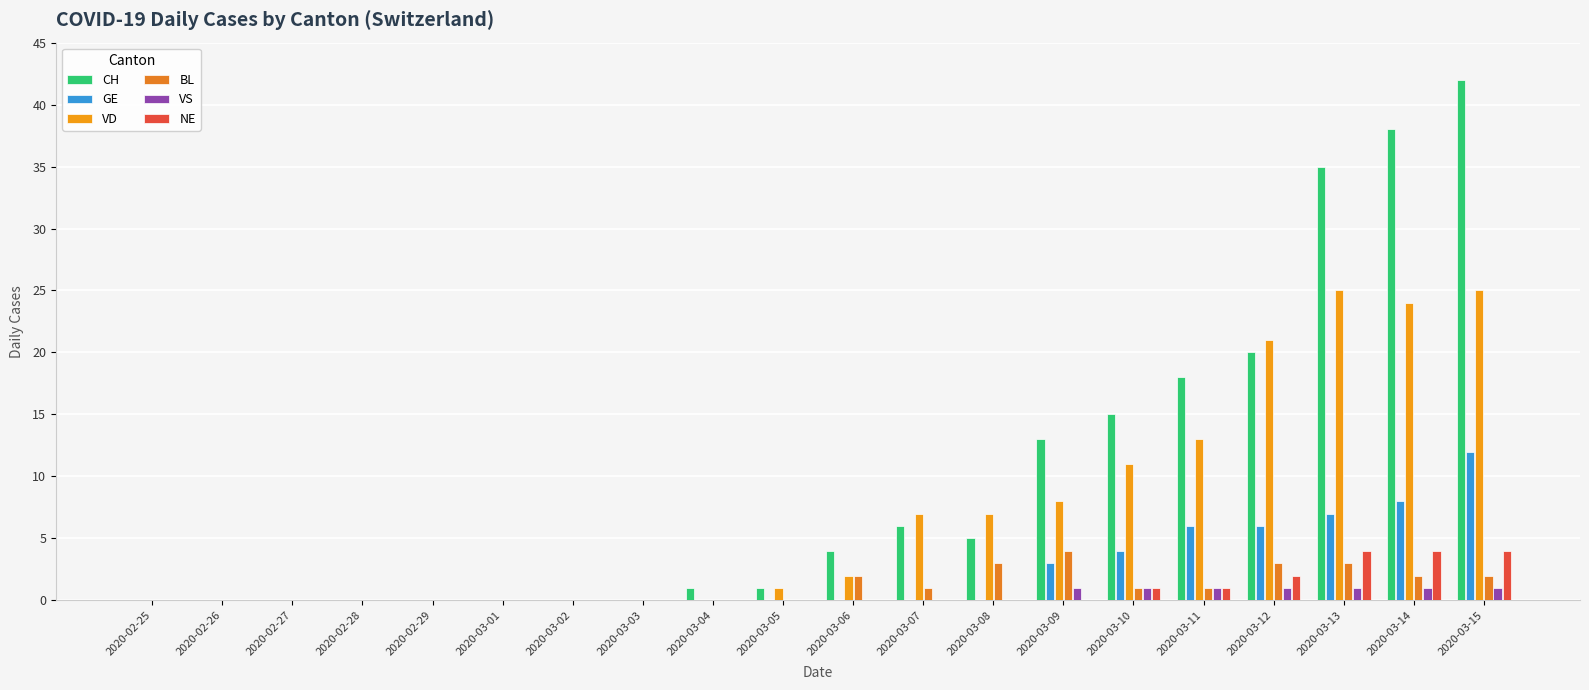

At how many categories does at least one series exceed 5?

9